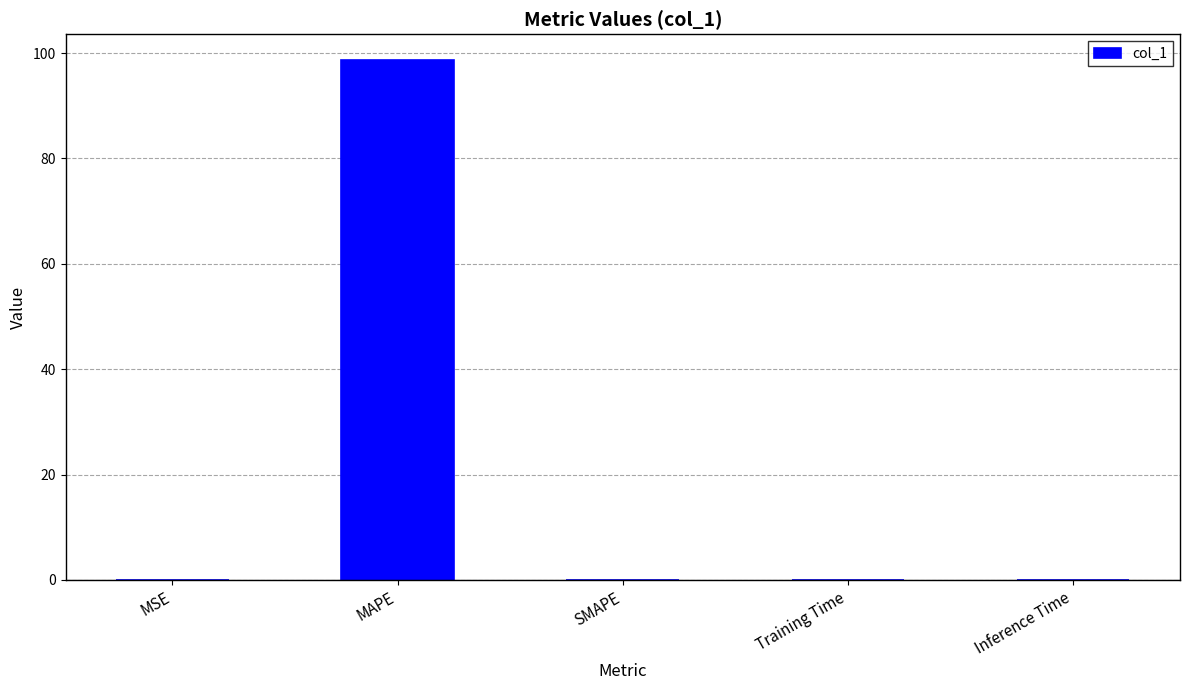

What is the sum of all values?

98.7